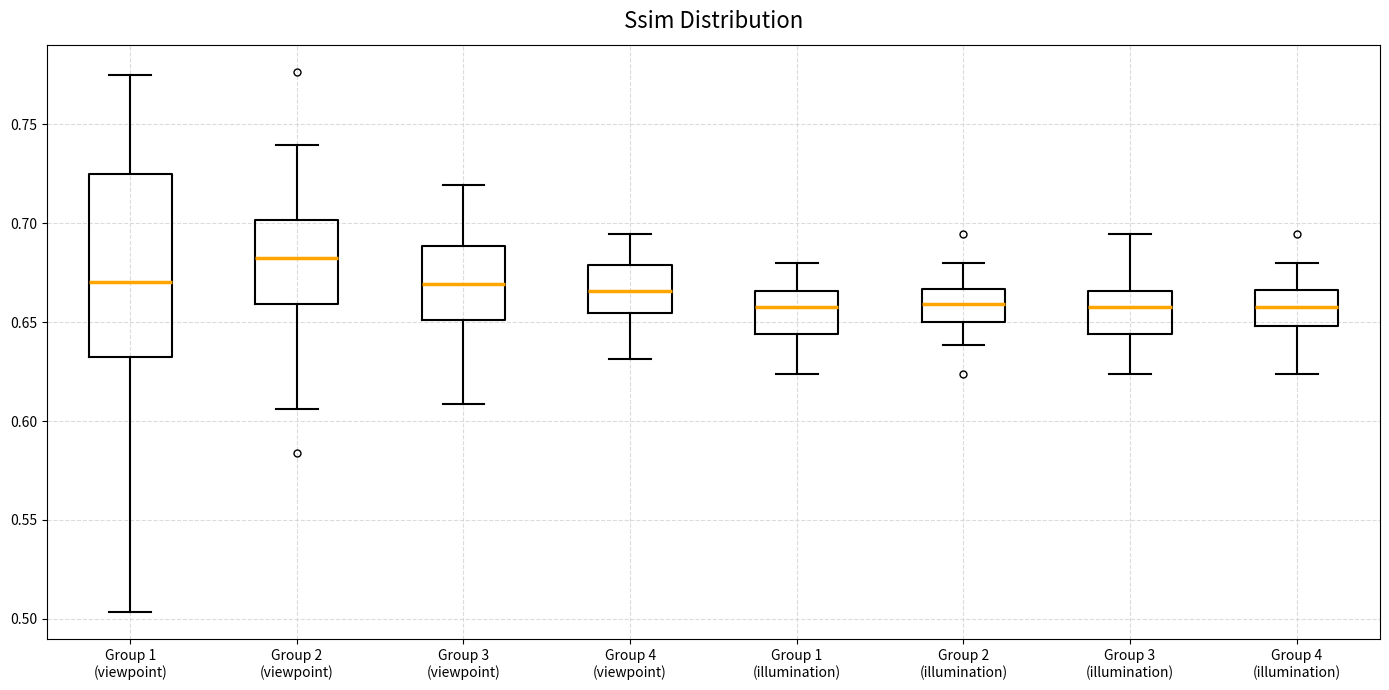

Reading left to right, transcribe this box plot: for each box, give where its median line is, the range the box spans, and where its two whiskers end, as read against the y-axis. The values are not printed on the chart, so give them approximately, as read against the axis.

Group 1 (viewpoint): median 0.670, box 0.630 to 0.725, whiskers 0.505 to 0.775
Group 2 (viewpoint): median 0.680, box 0.660 to 0.700, whiskers 0.605 to 0.740
Group 3 (viewpoint): median 0.670, box 0.650 to 0.690, whiskers 0.610 to 0.720
Group 4 (viewpoint): median 0.665, box 0.655 to 0.680, whiskers 0.630 to 0.695
Group 1 (illumination): median 0.660, box 0.645 to 0.665, whiskers 0.625 to 0.680
Group 2 (illumination): median 0.660, box 0.650 to 0.665, whiskers 0.640 to 0.680
Group 3 (illumination): median 0.660, box 0.645 to 0.665, whiskers 0.625 to 0.695
Group 4 (illumination): median 0.660, box 0.650 to 0.665, whiskers 0.625 to 0.680